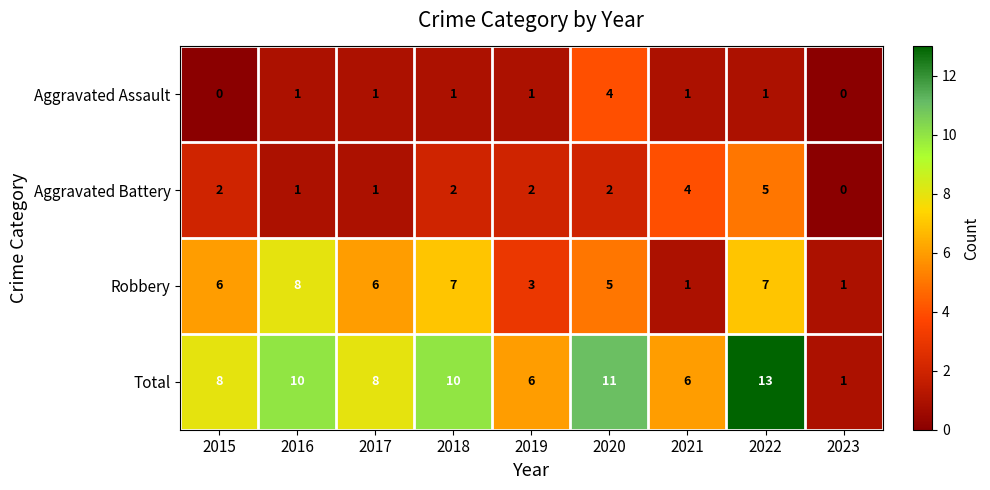

What is the difference between the highest and lowest values at 2019?

5